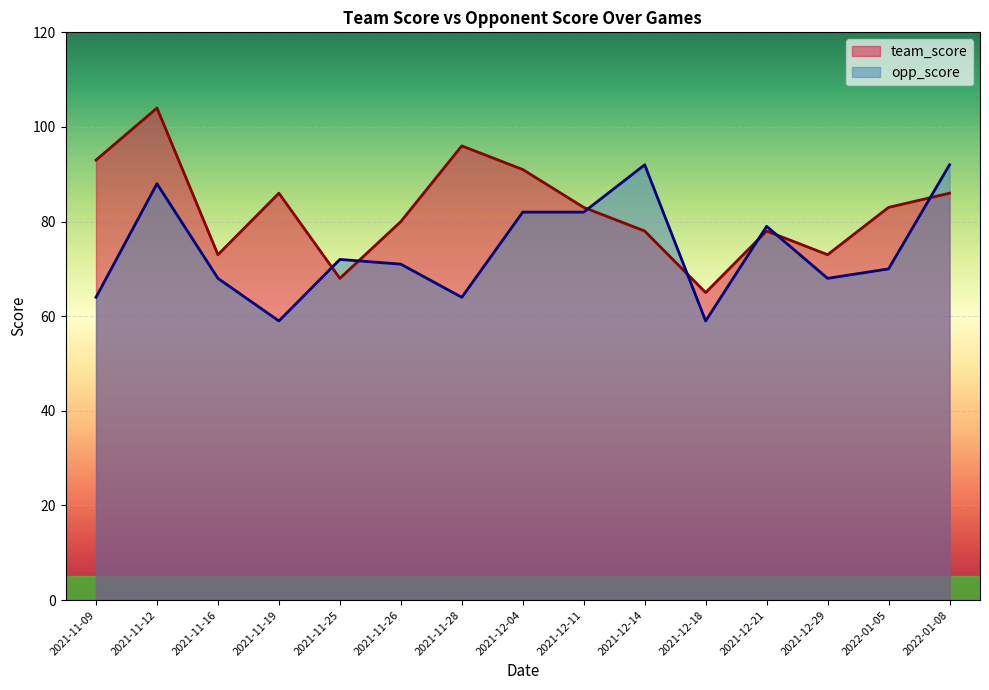

The team_score series shows 83 at 2021-12-11. True or false?

True